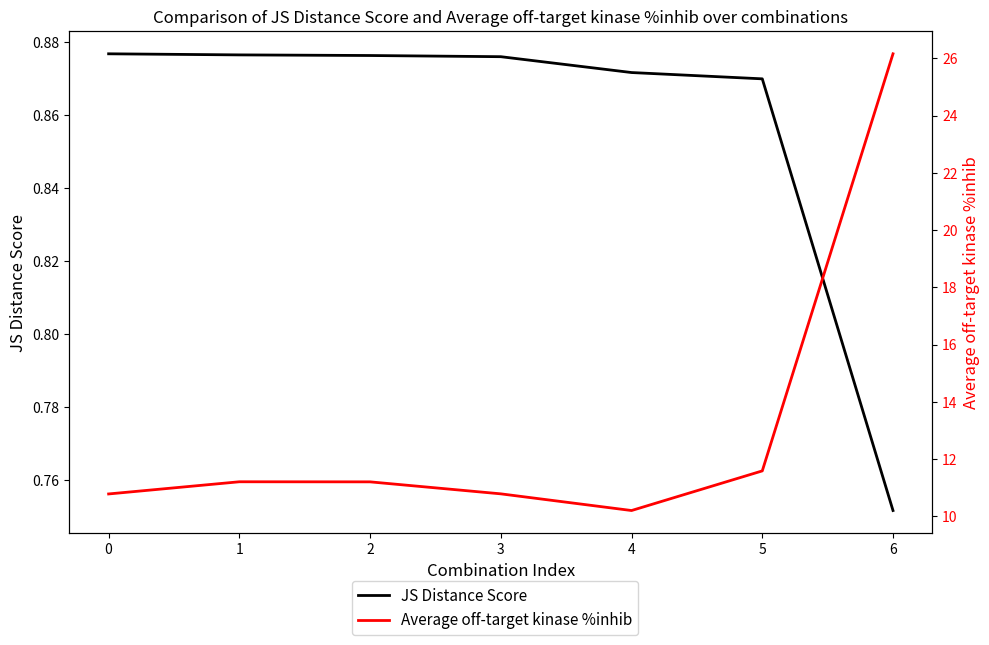

What is the average value of the JS Distance Score series?

0.9